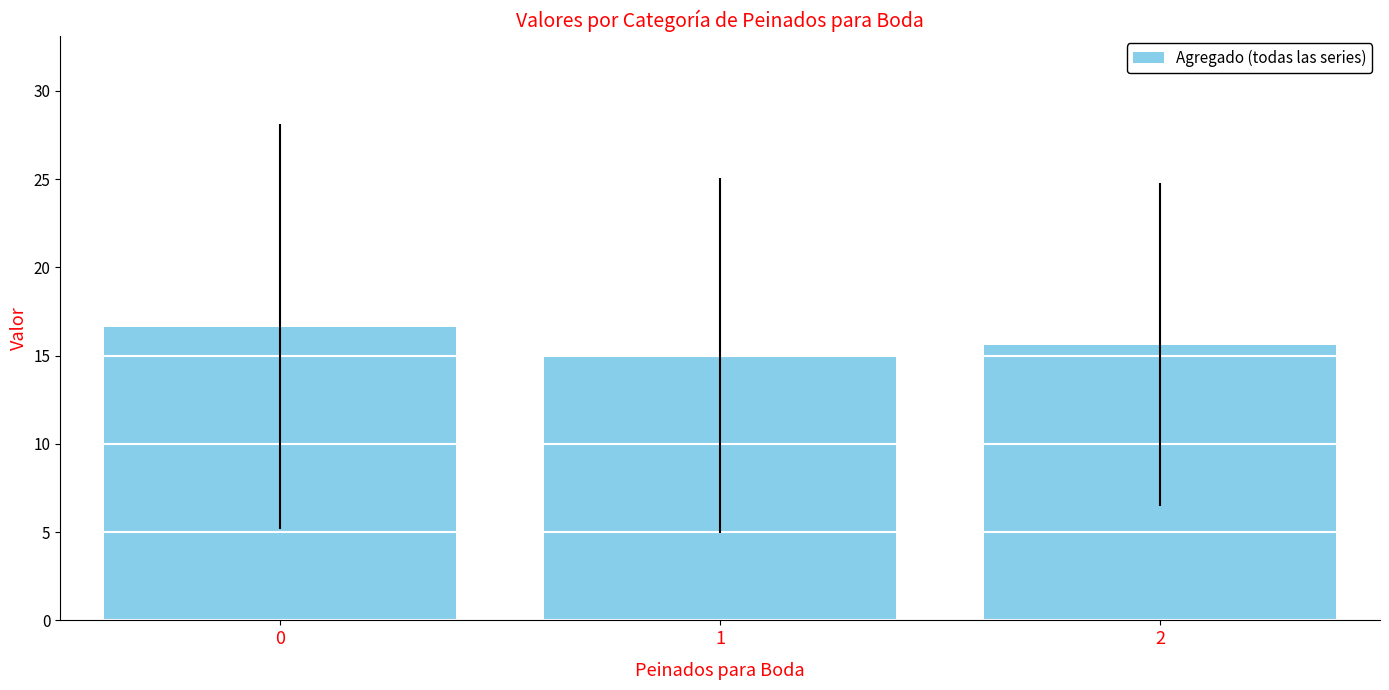

What is the difference between the second highest and minimum values?

0.6